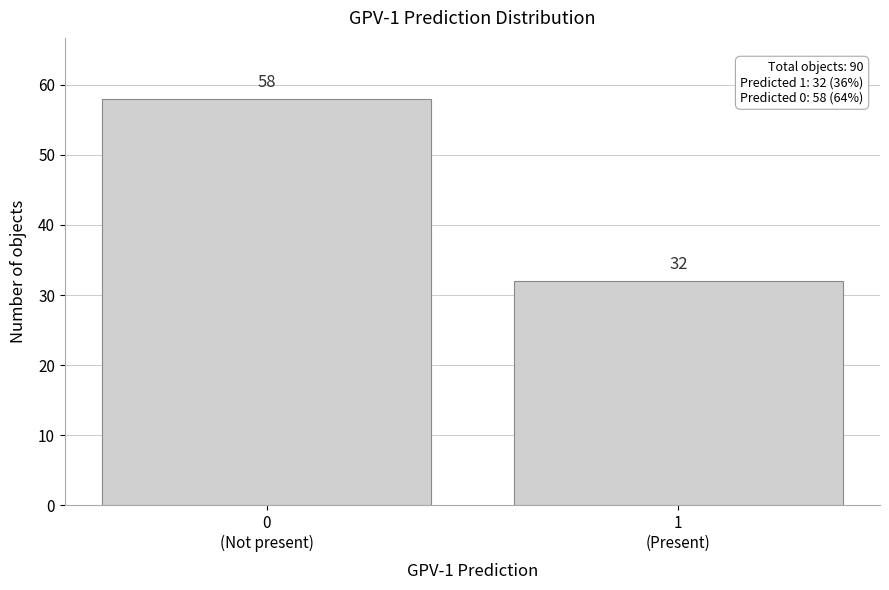

Reading left to right, extract all data points from this chart.

58	32